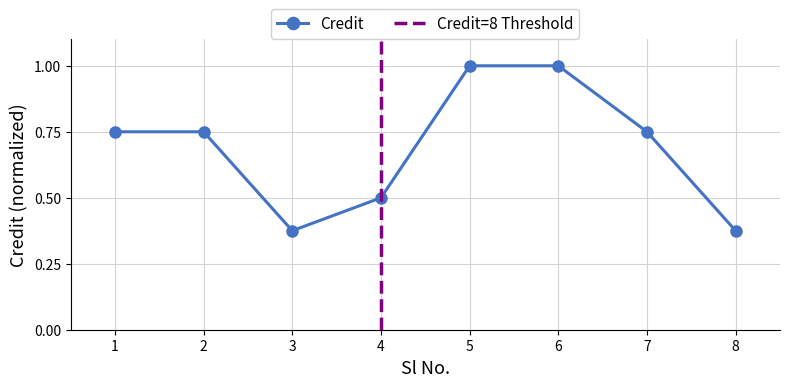

How many points are lower than both their immediate neighbors (excluding endpoints)?

1